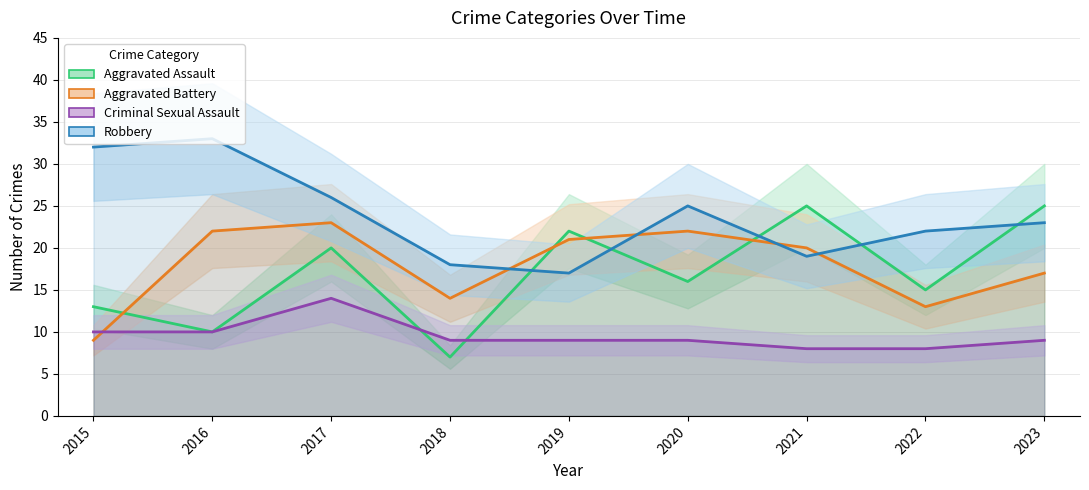

Rank the categories by Criminal Sexual Assault value from lowest to highest.

2021, 2022, 2018, 2019, 2020, 2023, 2015, 2016, 2017